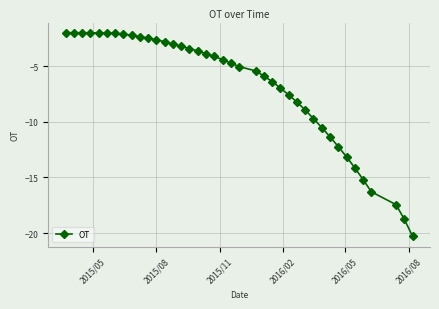

What is the sum of all values?

-272.3